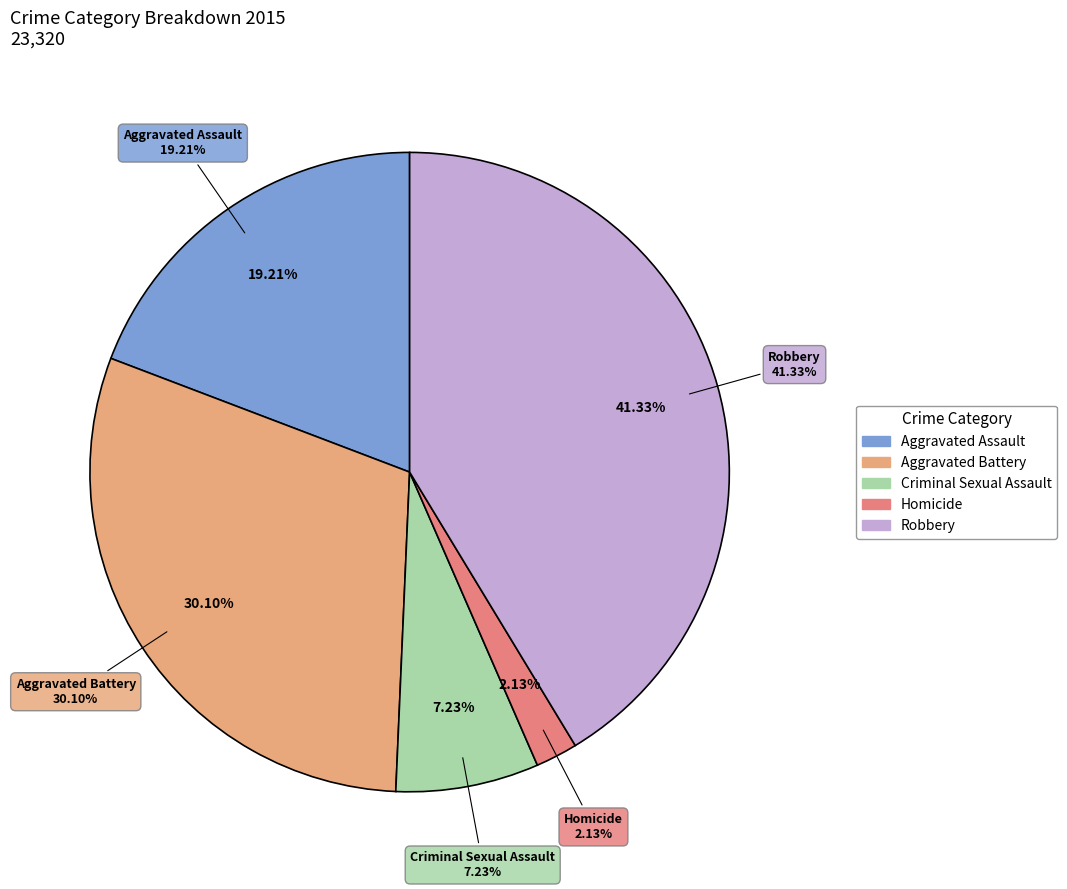

To the nearest percent, what portion does Homicide represent?

2%